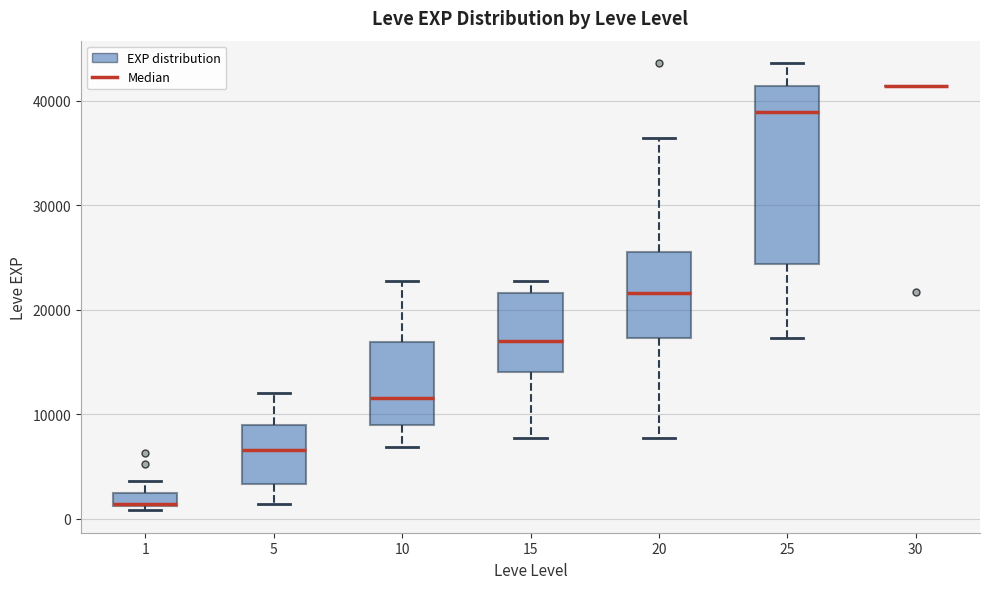

Which box is the tallest, from its lower edge to its upper edge?

25